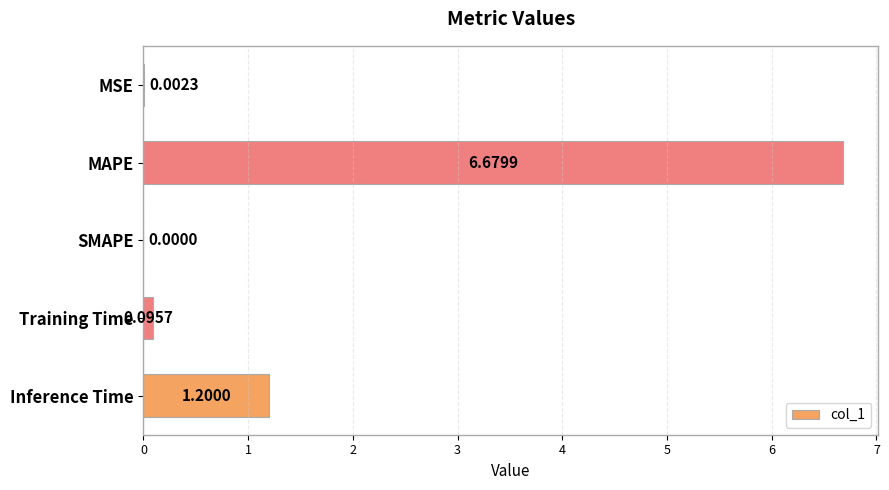

At which category does the chart reach its peak across all series?

MAPE